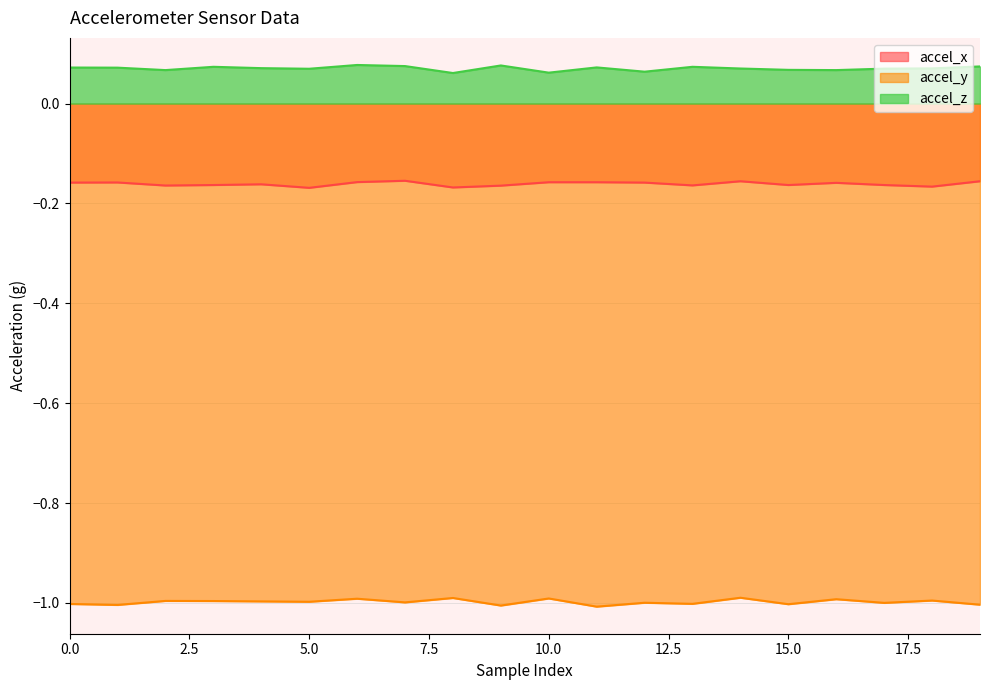

Does the chart have visible grid lines?

Yes